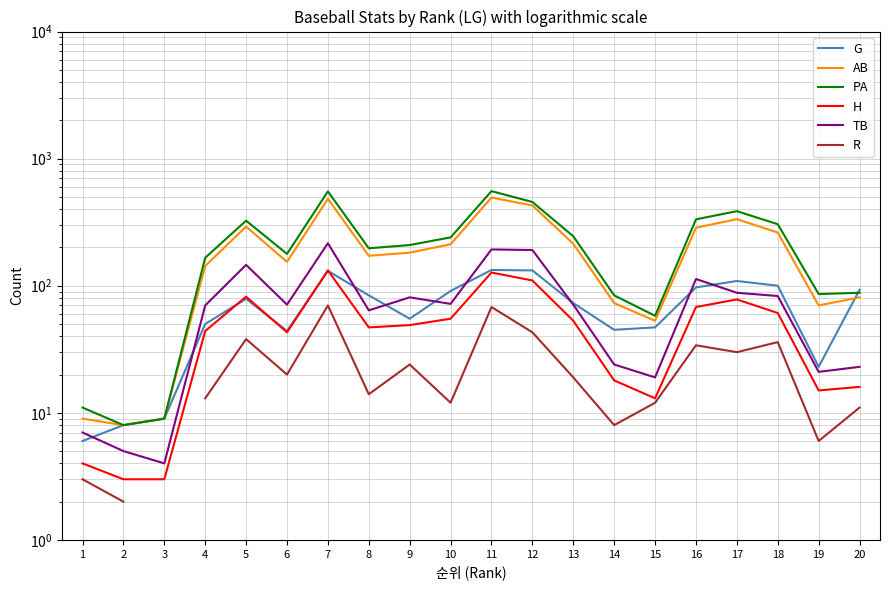

The value of AB at 7 is 483.0. True or false?

True